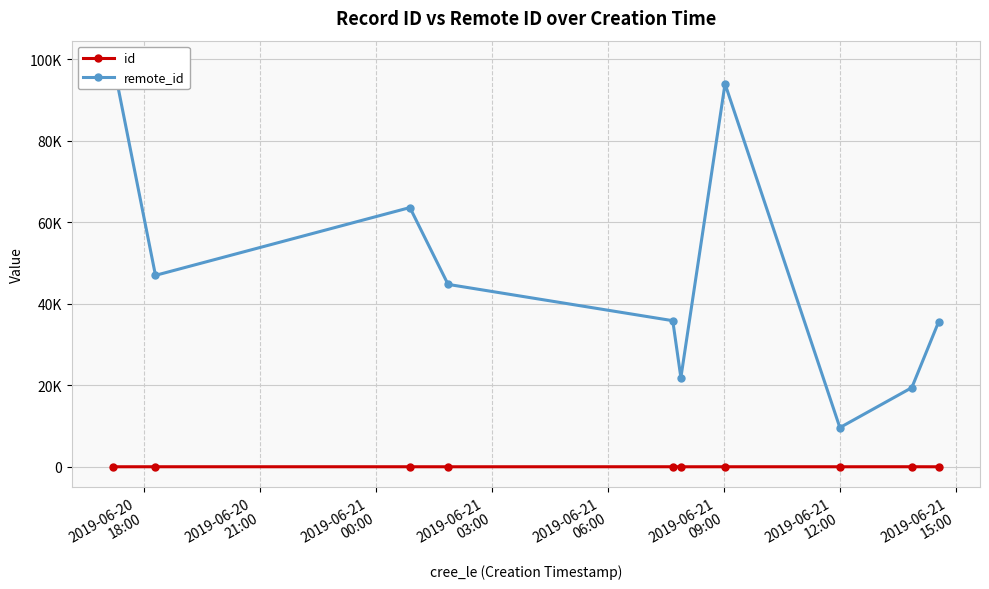

Is this an area chart (filled region under the line)?

No